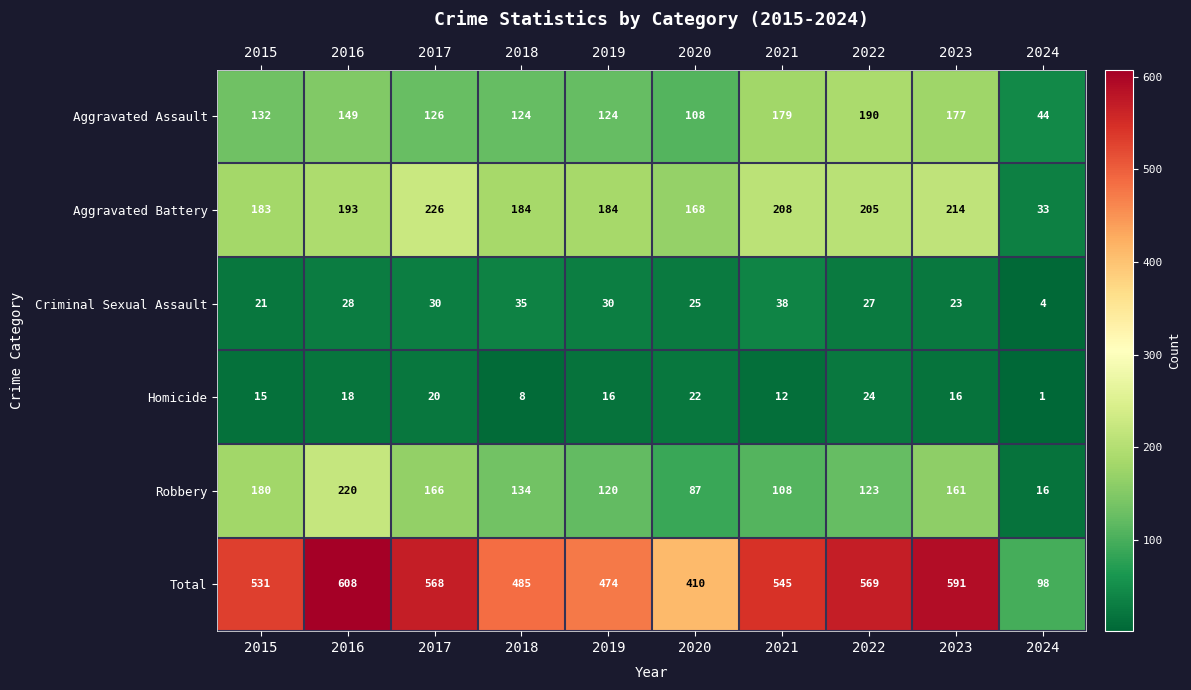

What is the maximum value shown in the chart?

608